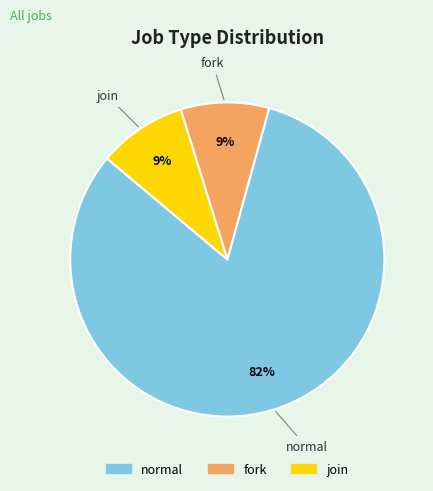

Is it true that join is 16% of the pie?

False